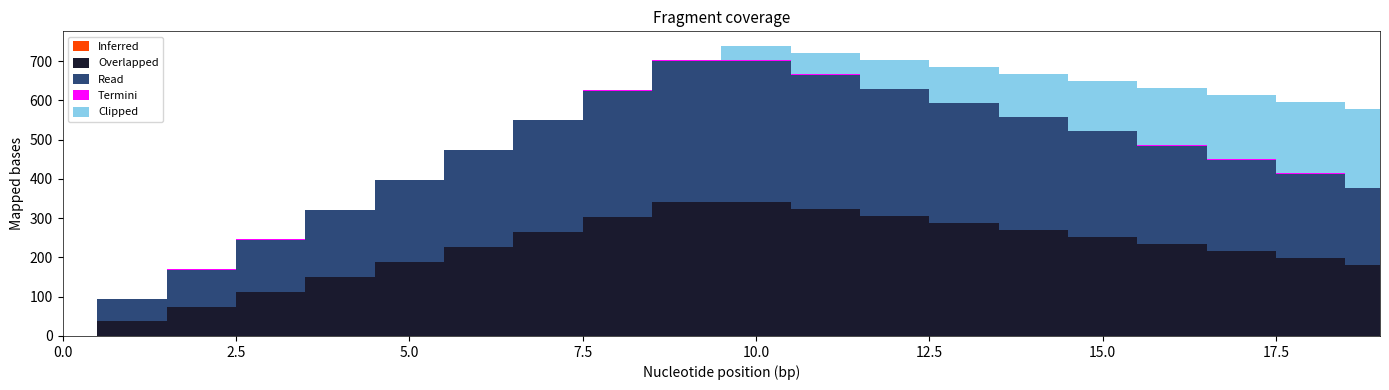

What are all the series names shown in the legend?

Overlapped, Read, Termini, Clipped, Inferred